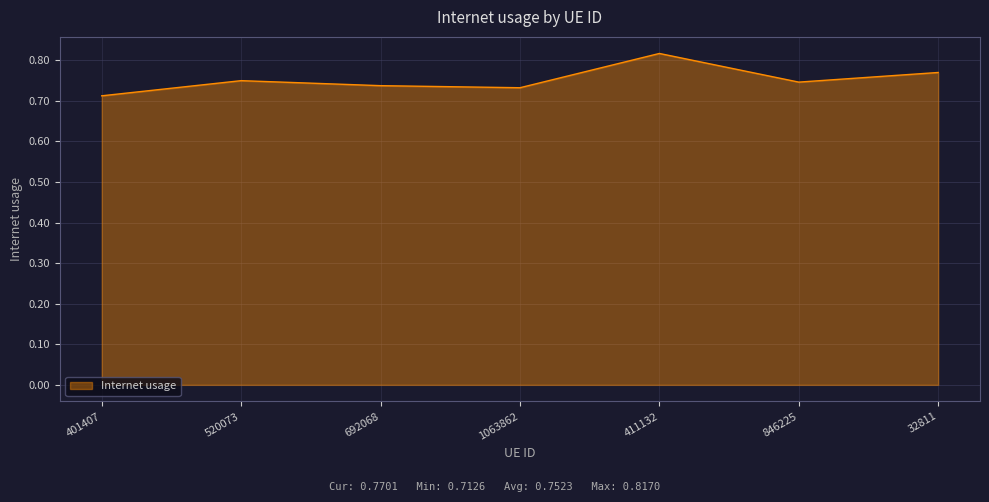

True or false: the data shows 1.3 at 520073.

False